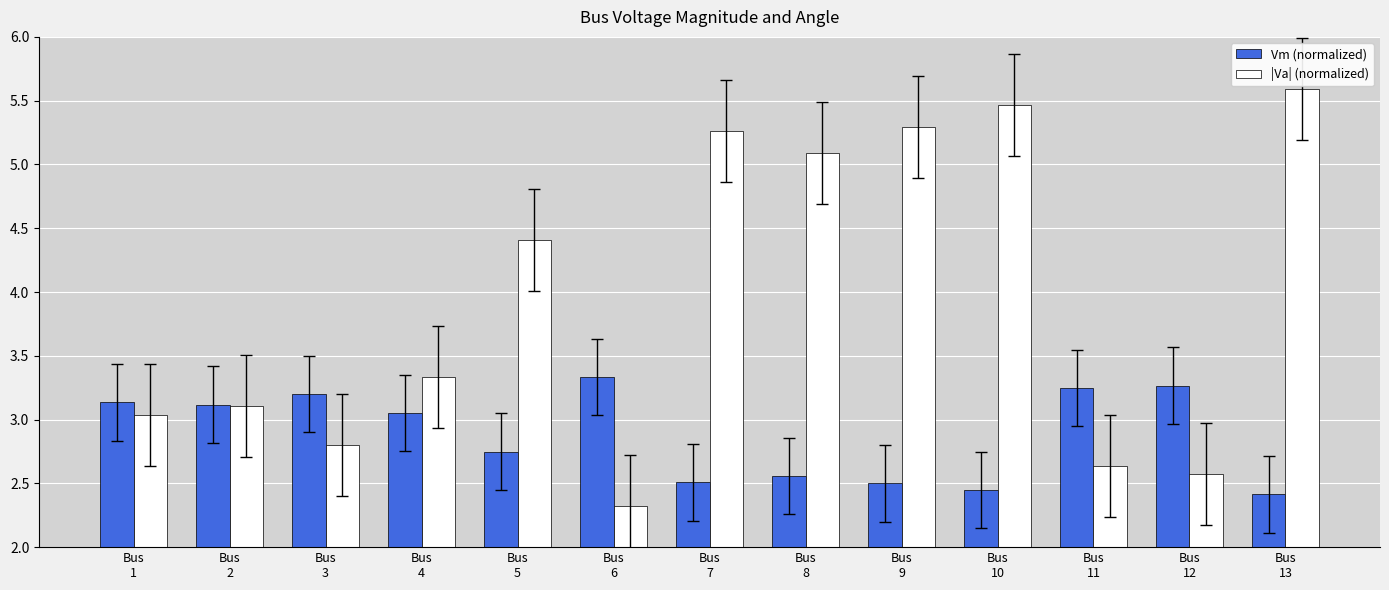

At how many categories does at least one series exceed 3?

13